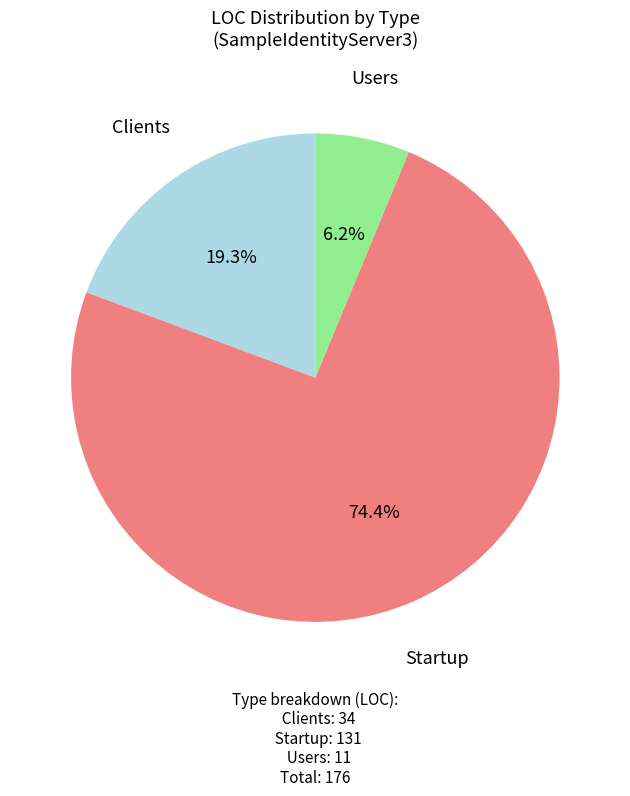

How many slices are in this pie chart?

3